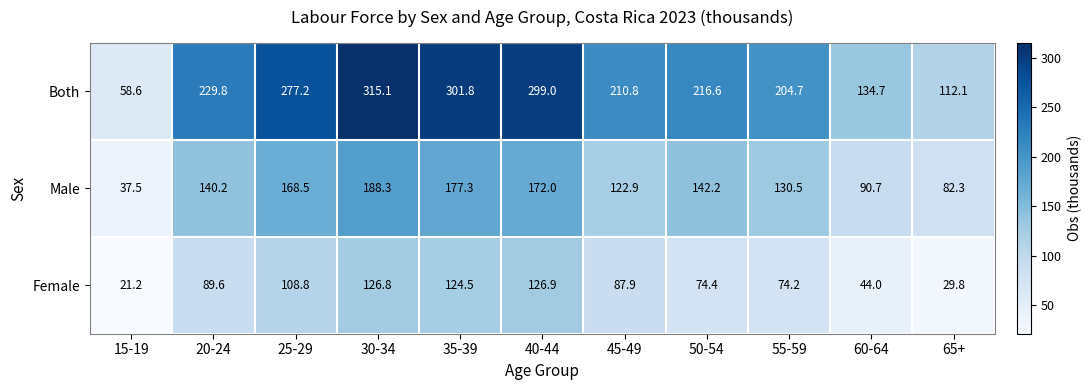

At how many categories does at least one series exceed 210?

7